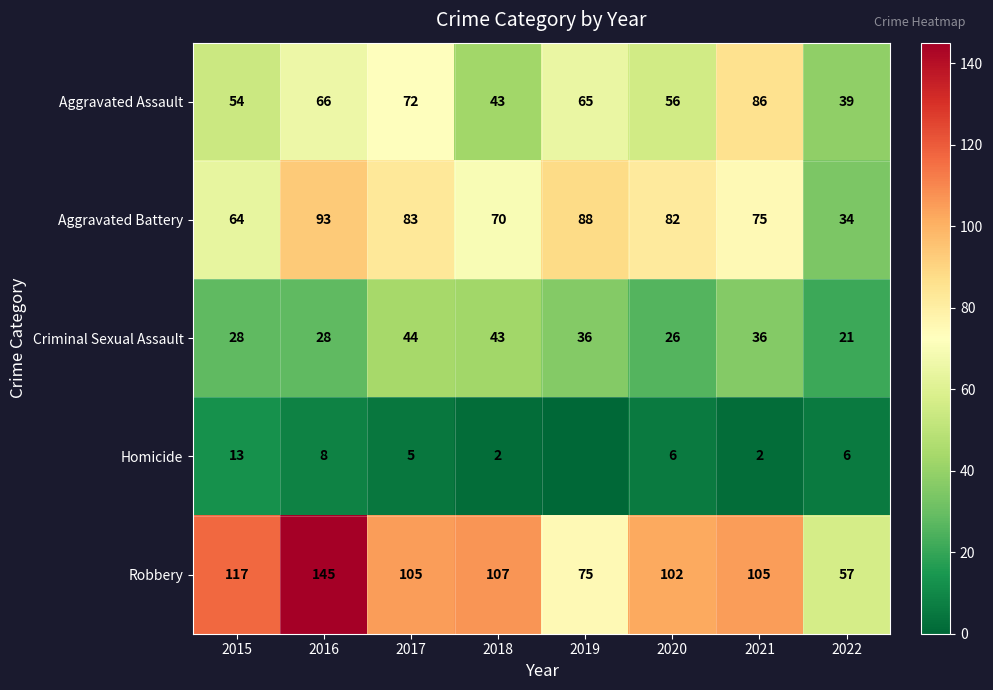

Rank the series at 2015 from lowest to highest value.

Homicide, Criminal Sexual Assault, Aggravated Assault, Aggravated Battery, Robbery